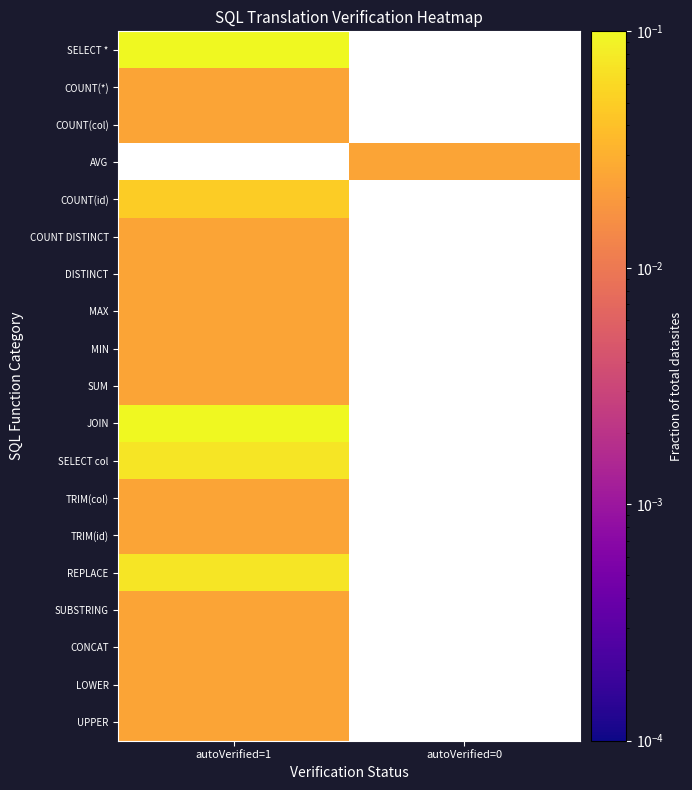

How many data points does each series have?

2